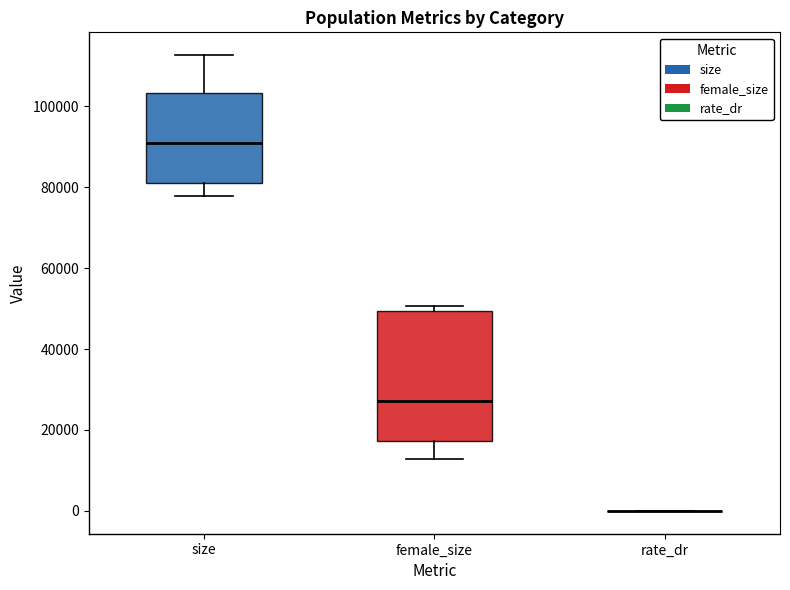

Where is the lower edge of the box for size on the y-axis? The values are not printed on the chart, so give them approximately, as read against the axis.

80000